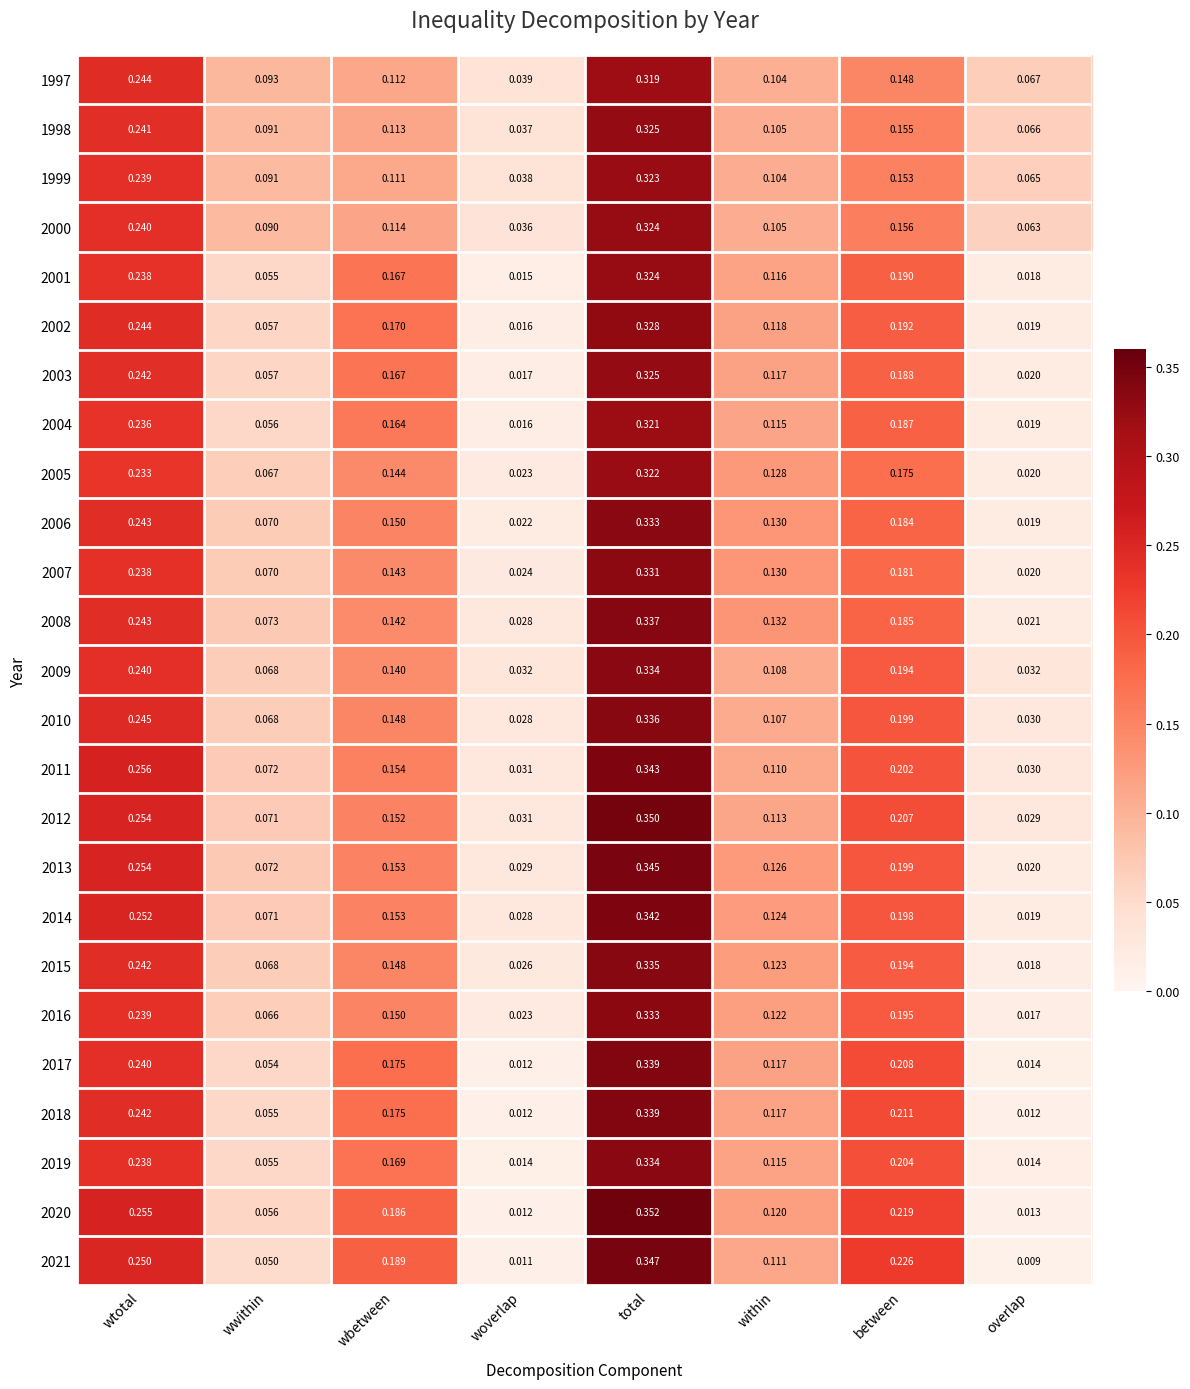

Where is 2008 nearest to the value 0?

overlap